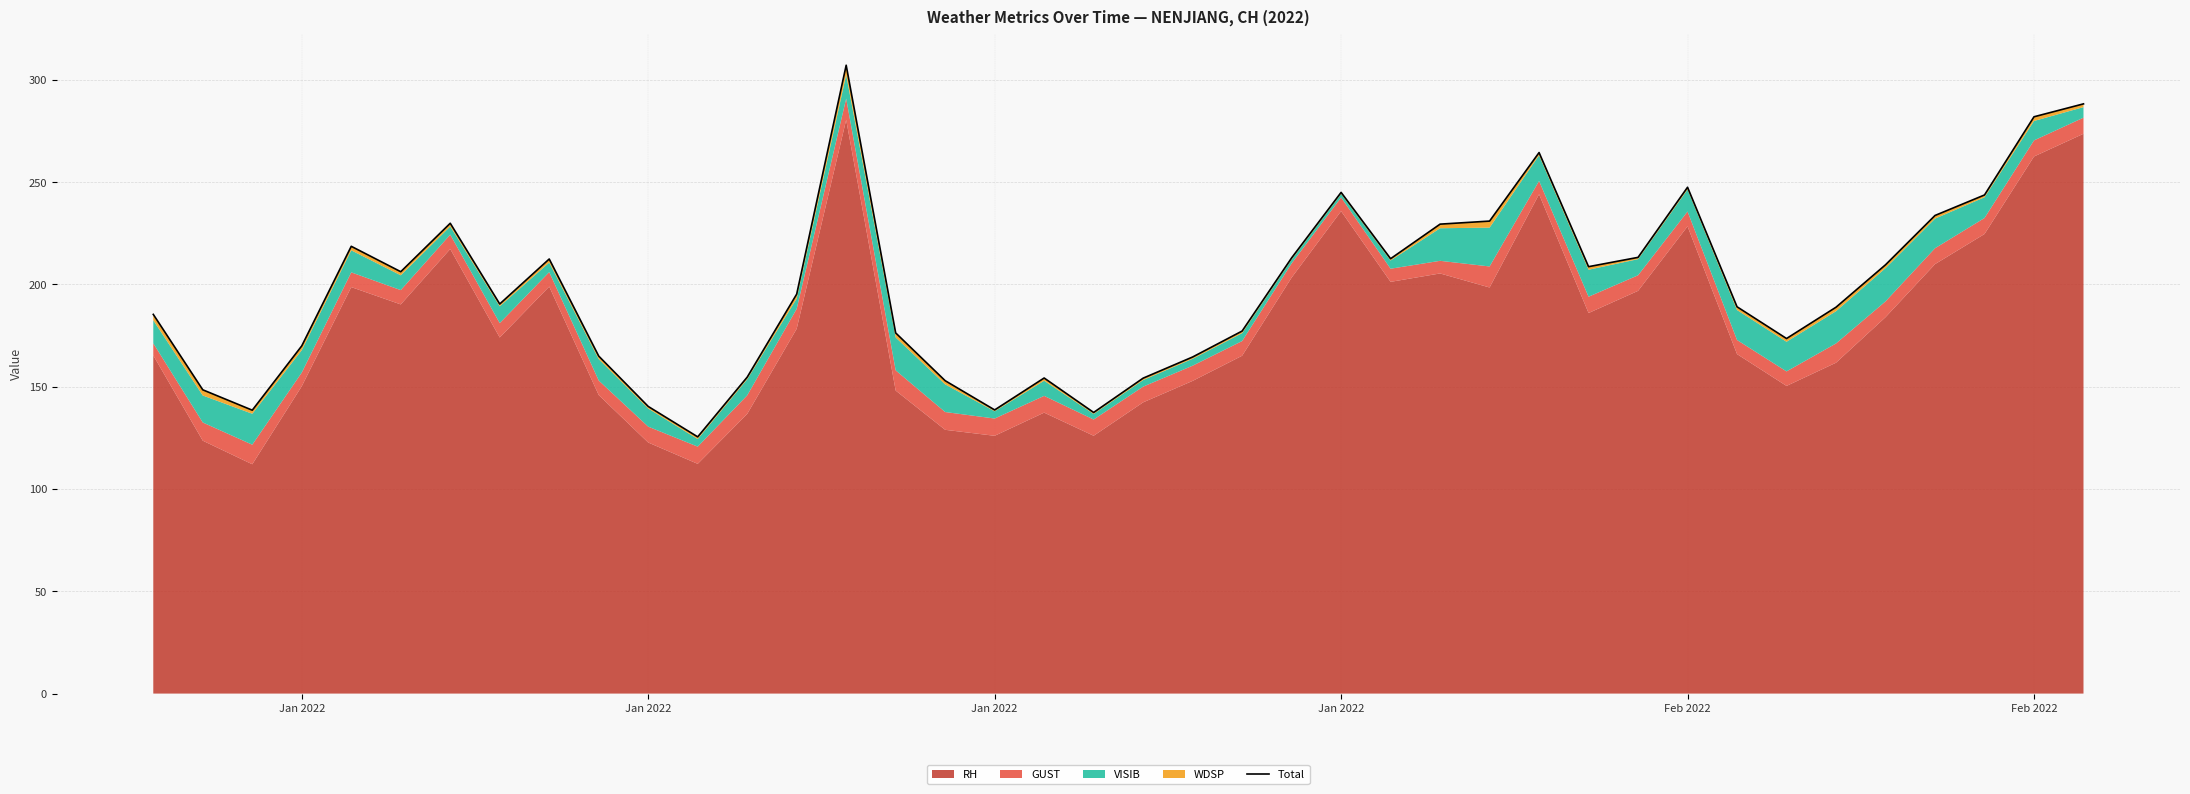

How many data points does each series have?

40